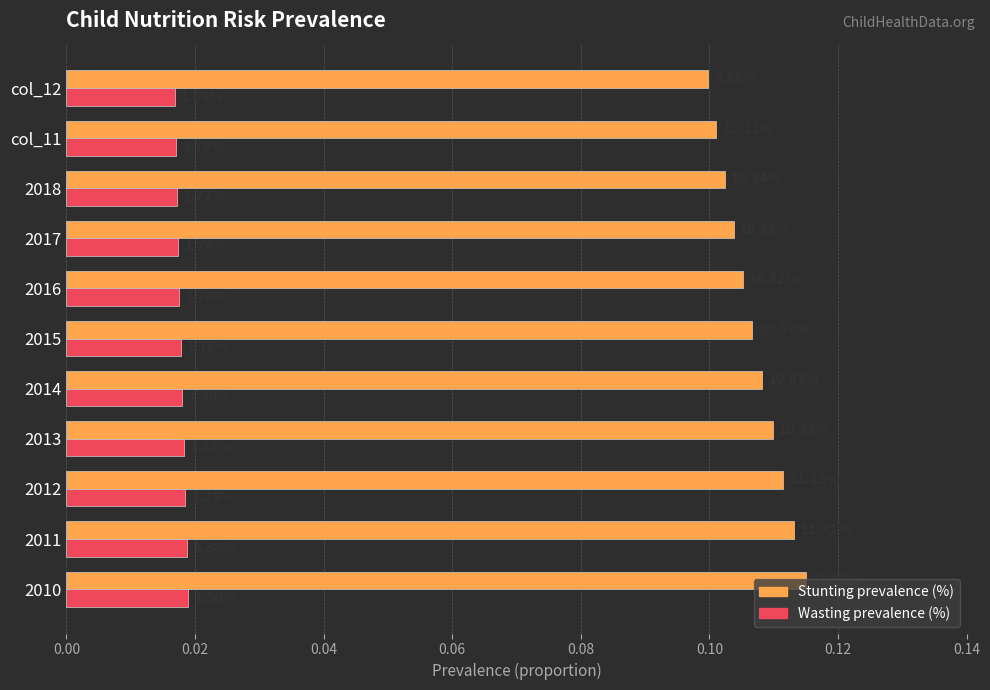

Rank the series by their average value, from lowest to highest.

Wasting prevalence (%), Stunting prevalence (%)